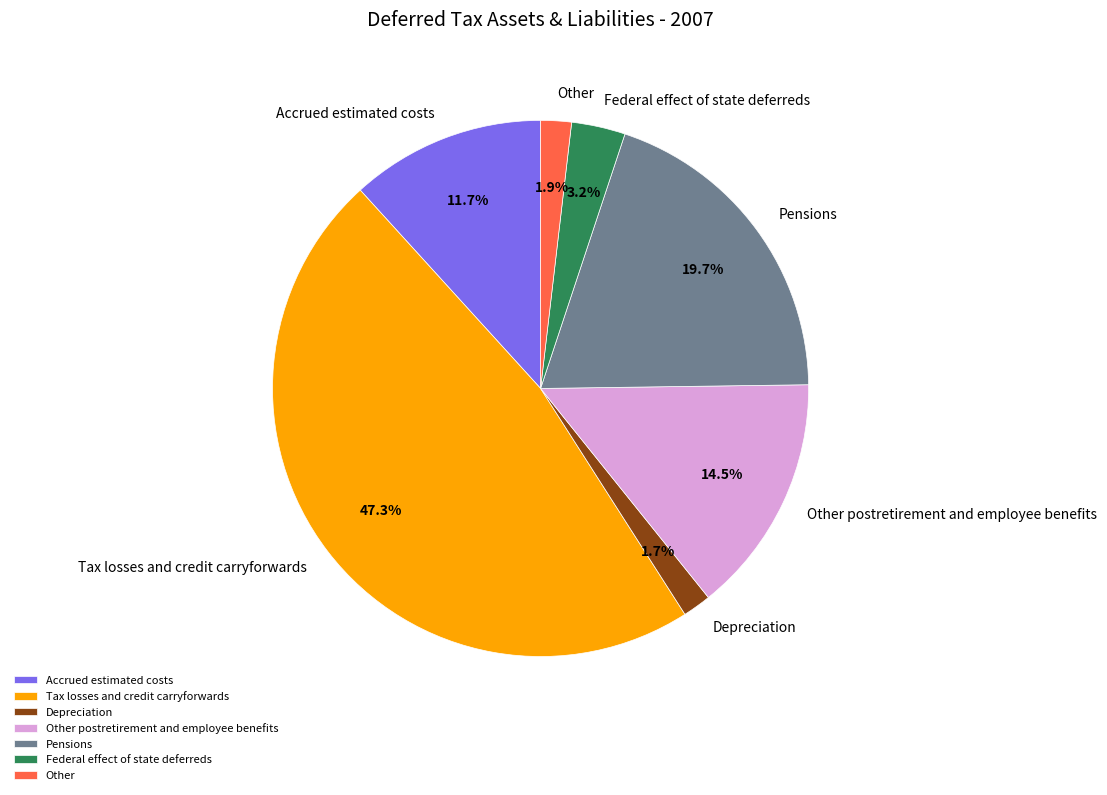

Is the sum of Other postretirement and employee benefits and Accrued estimated costs greater than half?

No